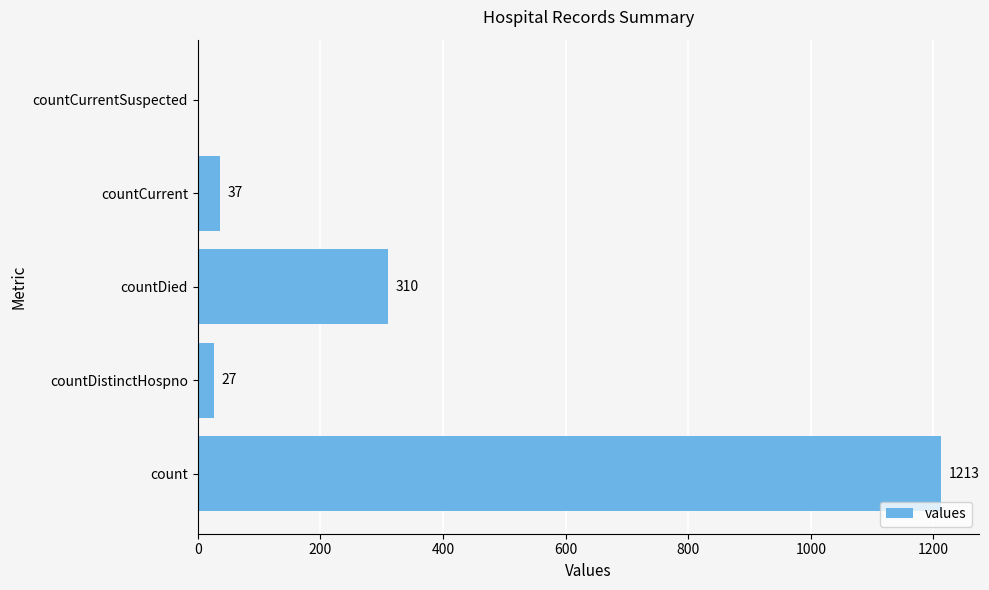

Reading bottom to top, extract all data points from this chart.

count=1213	countDistinctHospno=27	countDied=310	countCurrent=37	countCurrentSuspected=0